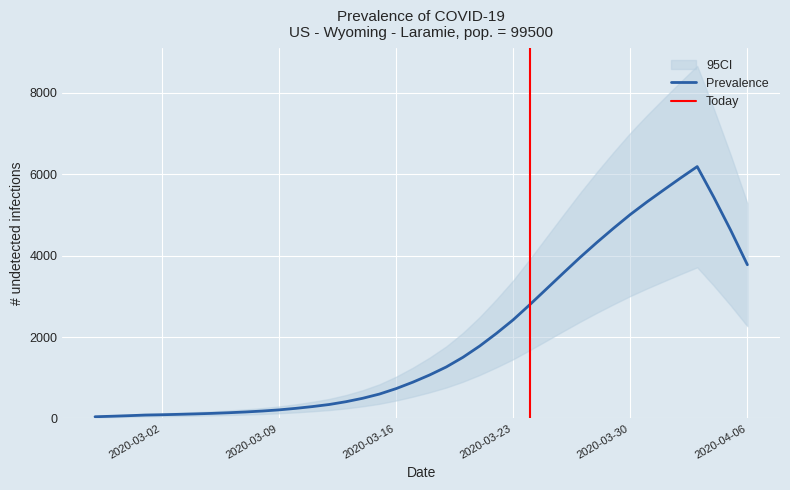

What is the ratio of the value at 2020-03-07 to the value at 2020-03-12?

0.5